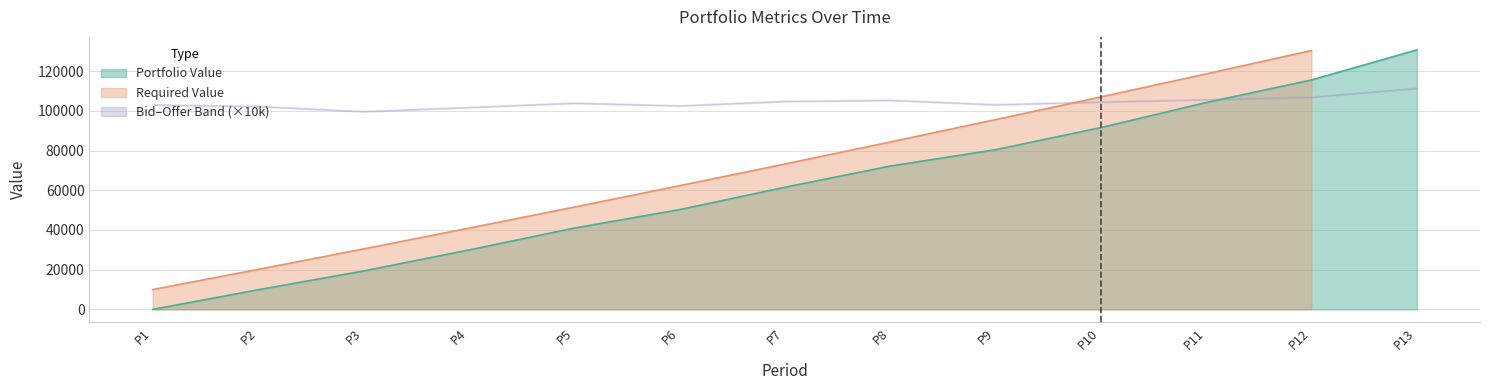

At which category is the sum across all series the highest?

12